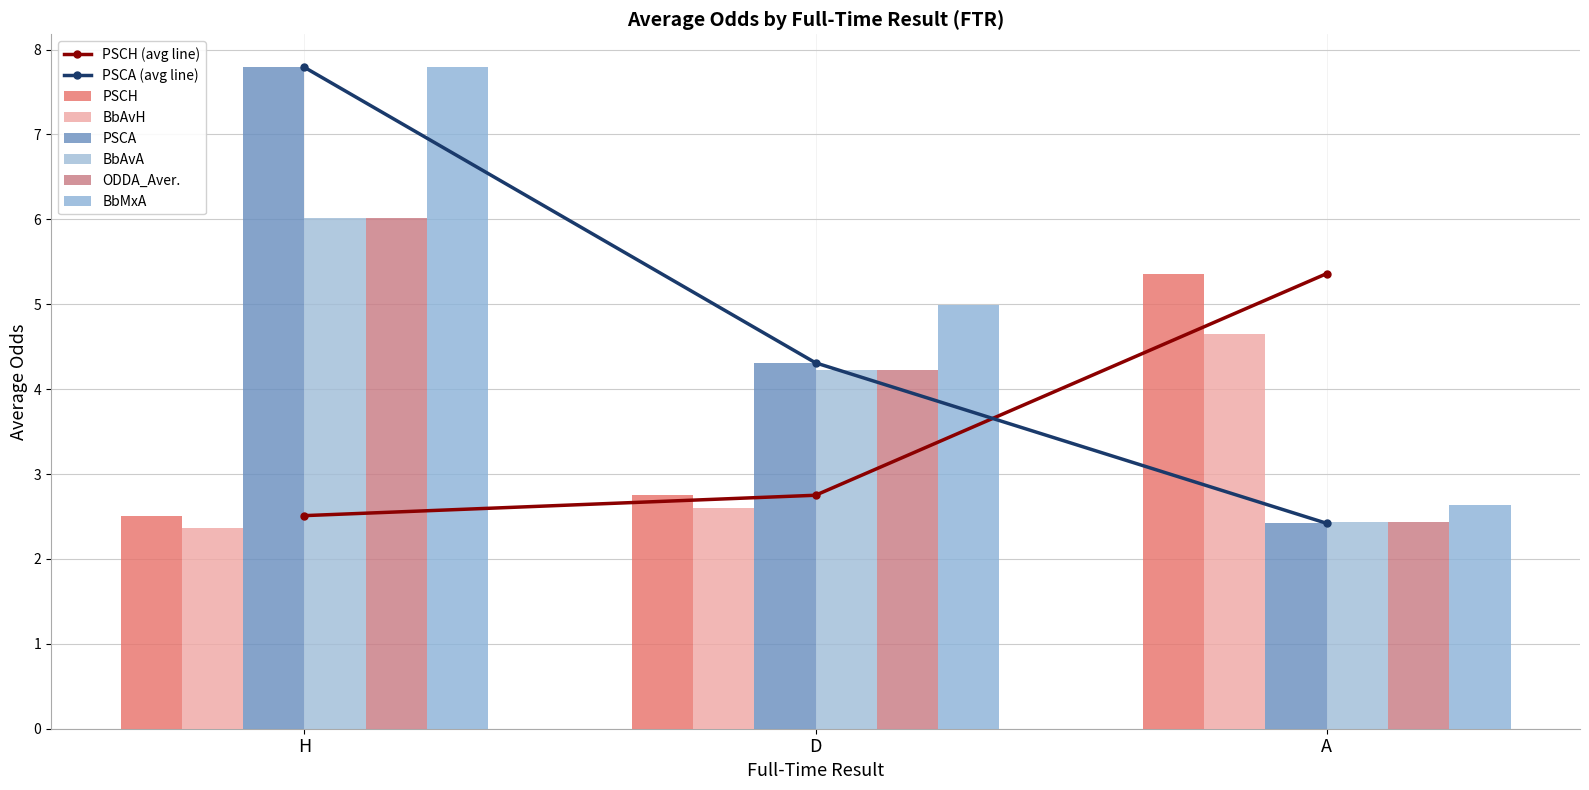

Read the BbAvH value at D.

2.6